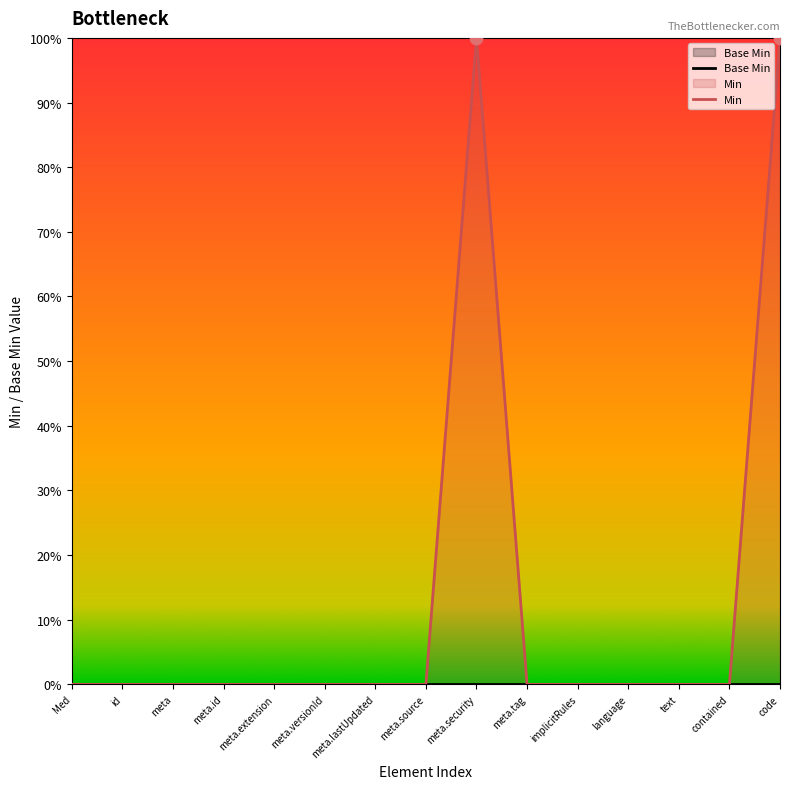

What are all the series names shown in the legend?

Base Min, Min